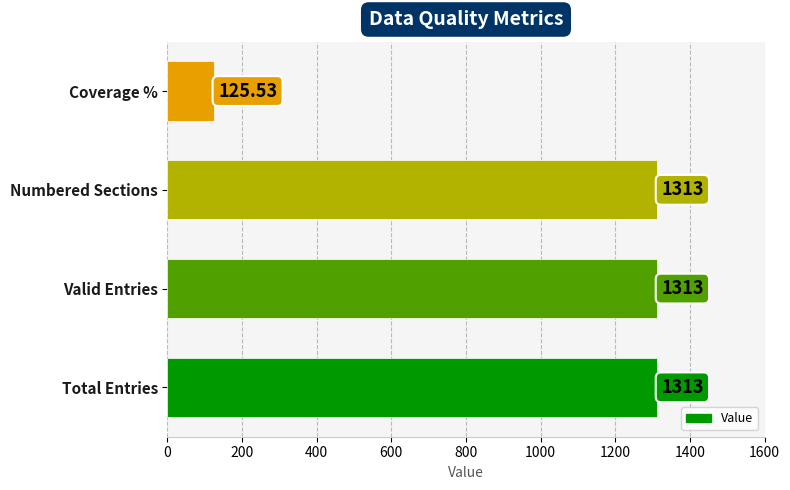

What is the ratio of the value at Numbered Sections to the value at Total Entries?

1.0